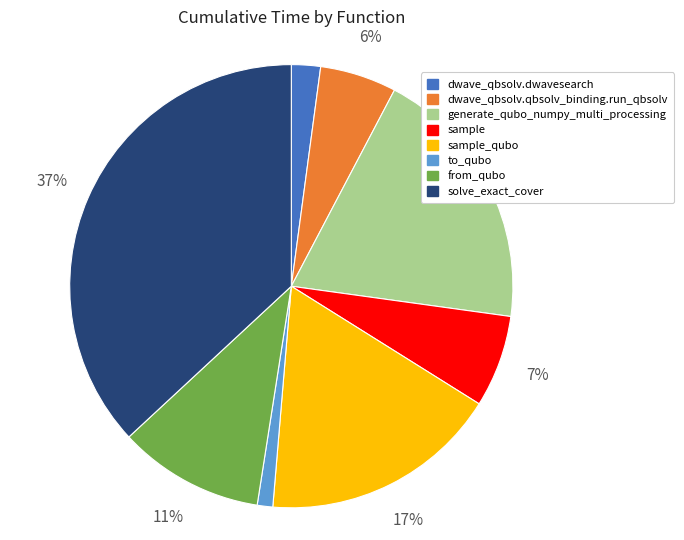

Is there a majority slice in this chart?

No